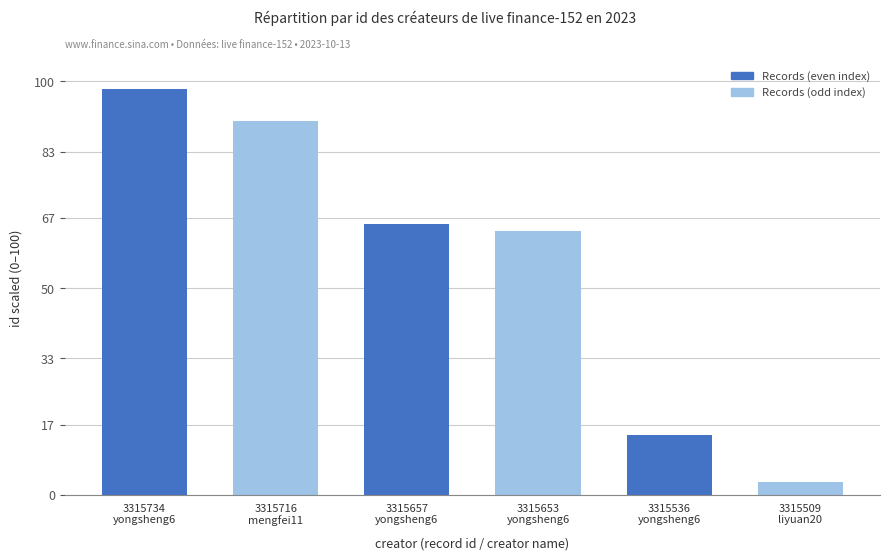

What is the change in value from 3315657
yongsheng6 to 3315509
liyuan20?

-62.5